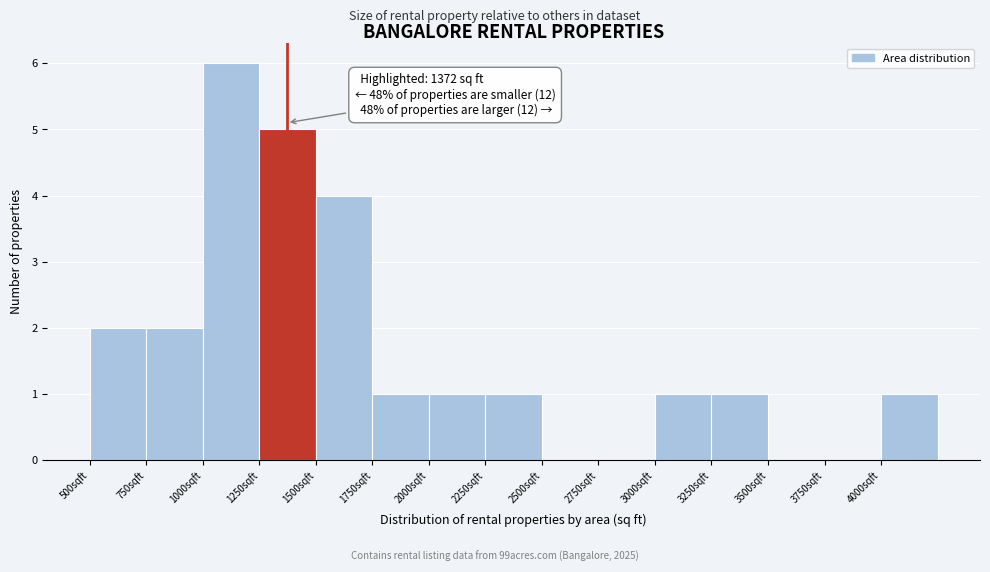

Which range on the x-axis has the tallest bar?

1000 to 1250